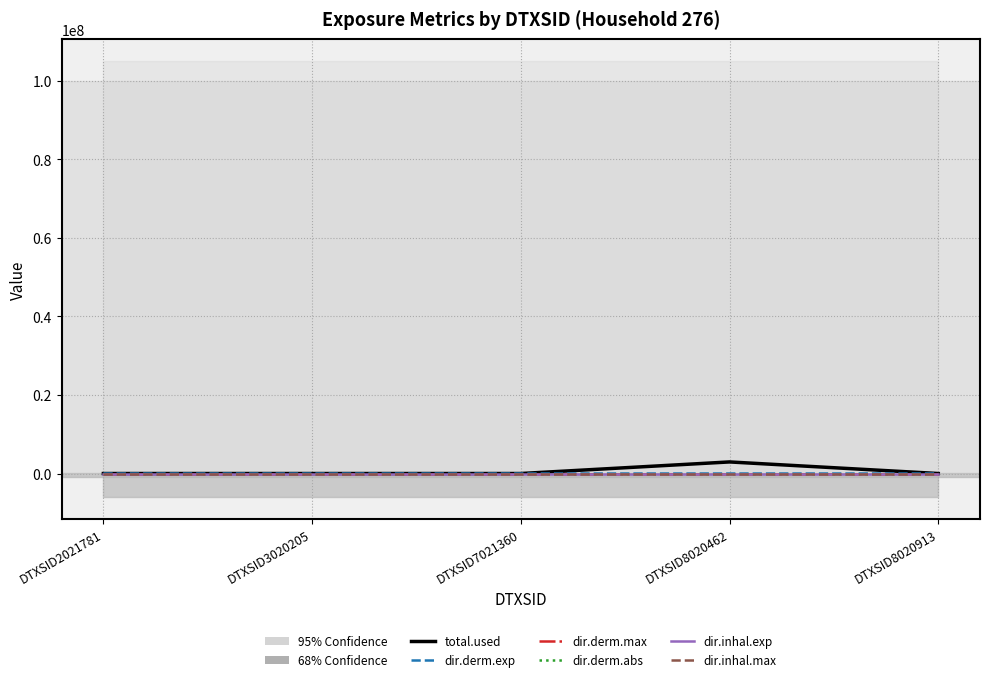

Reading left to right, transcribe all the data shown in this chart.

total.used: DTXSID2021781=0.0	DTXSID3020205=0.0	DTXSID7021360=0.0	DTXSID8020462=2948776.9	DTXSID8020913=0.0
dir.derm.exp: DTXSID2021781=0.0	DTXSID3020205=0.0	DTXSID7021360=0.0	DTXSID8020462=81.8	DTXSID8020913=0.0
dir.derm.max: DTXSID2021781=0.0	DTXSID3020205=0.0	DTXSID7021360=0.0	DTXSID8020462=0.2	DTXSID8020913=0.0
dir.derm.abs: DTXSID2021781=0.0	DTXSID3020205=0.0	DTXSID7021360=0.0	DTXSID8020462=0.0	DTXSID8020913=0.0
dir.inhal.exp: DTXSID2021781=0.0	DTXSID3020205=0.0	DTXSID7021360=0.0	DTXSID8020462=0.0	DTXSID8020913=0.0
dir.inhal.max: DTXSID2021781=0.0	DTXSID3020205=0.0	DTXSID7021360=0.0	DTXSID8020462=0.0	DTXSID8020913=0.0